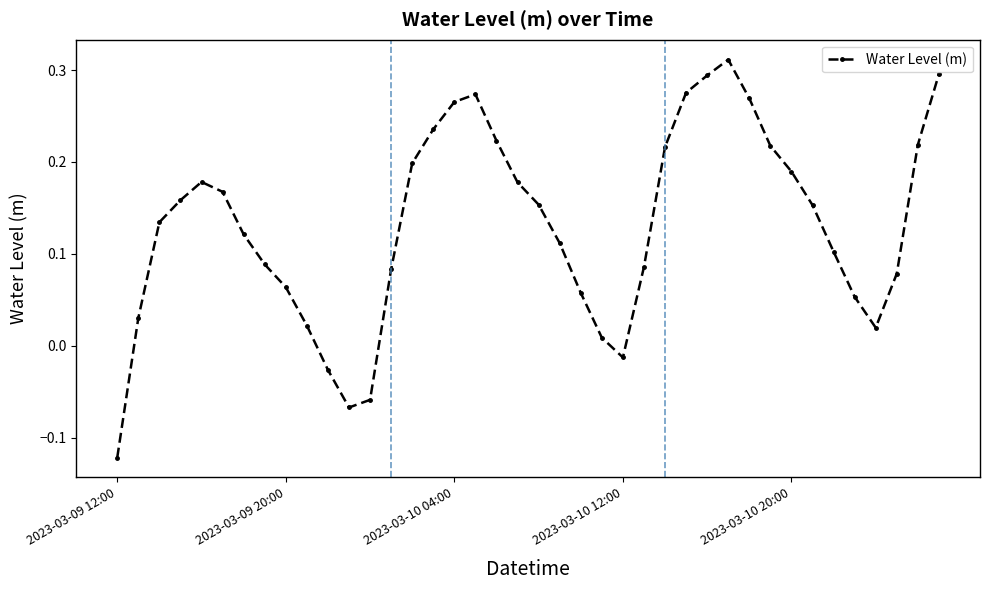

What is the difference between the maximum and minimum values?

0.4